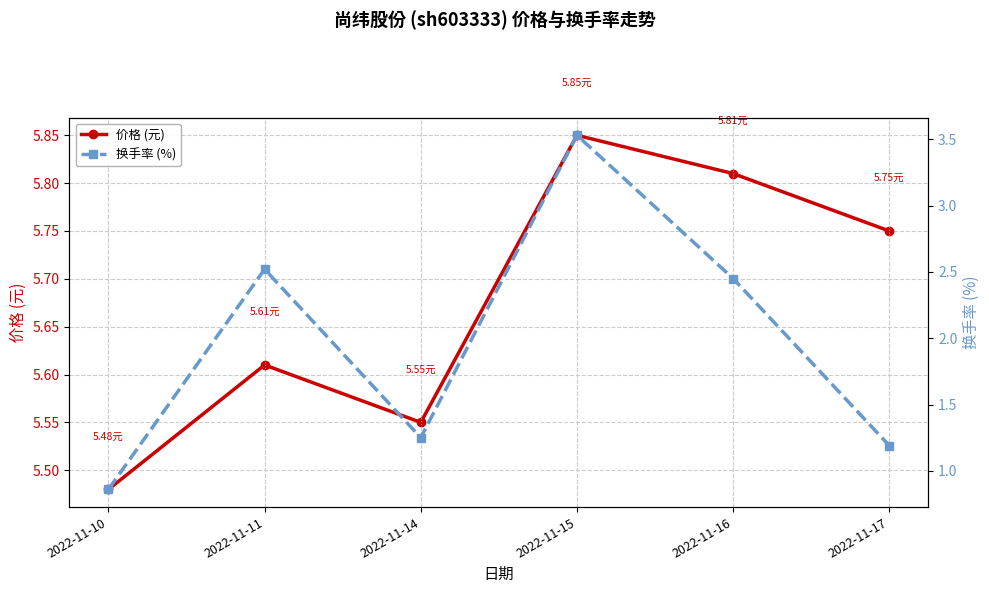

What is the highest value of the 换手率 (%) series?

3.5